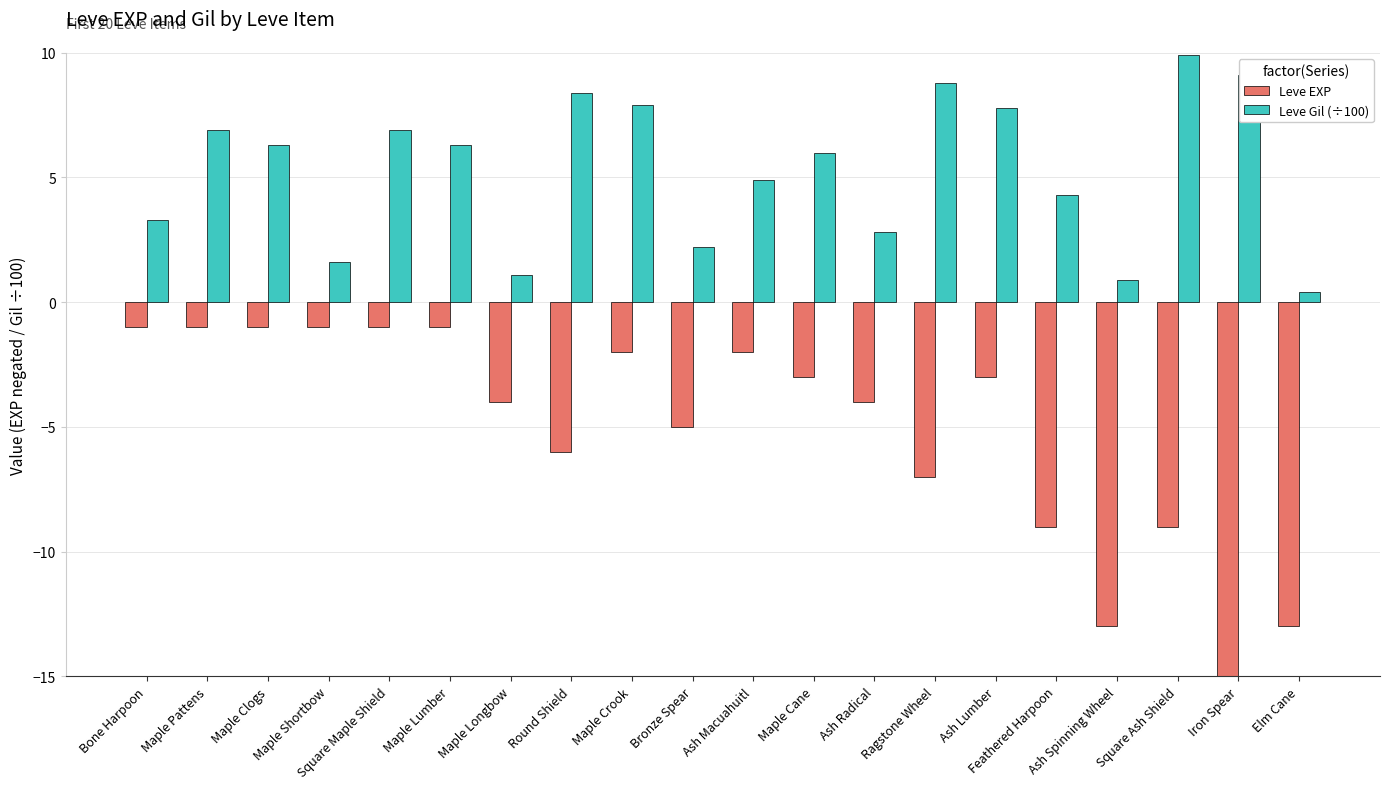

How many groups of bars are there?

20